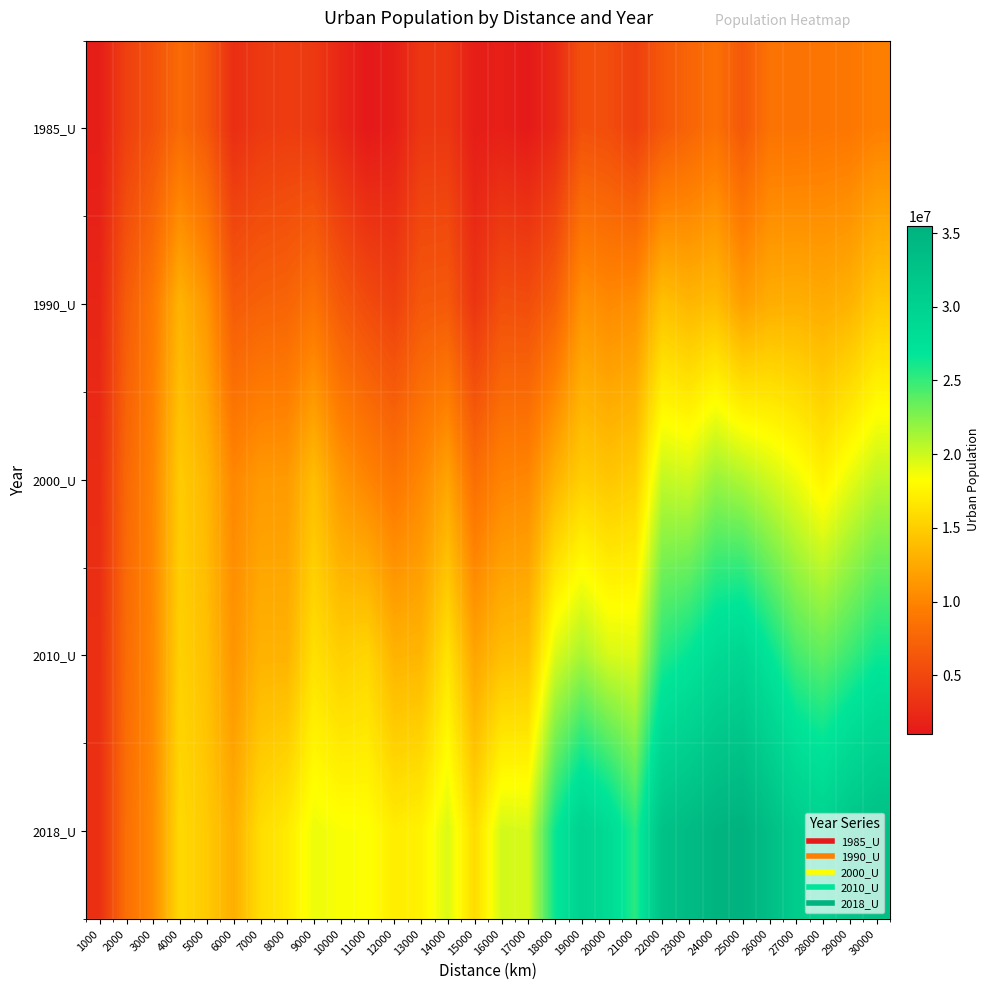

What is the spread (max minus min) of values at 6000?

9975380